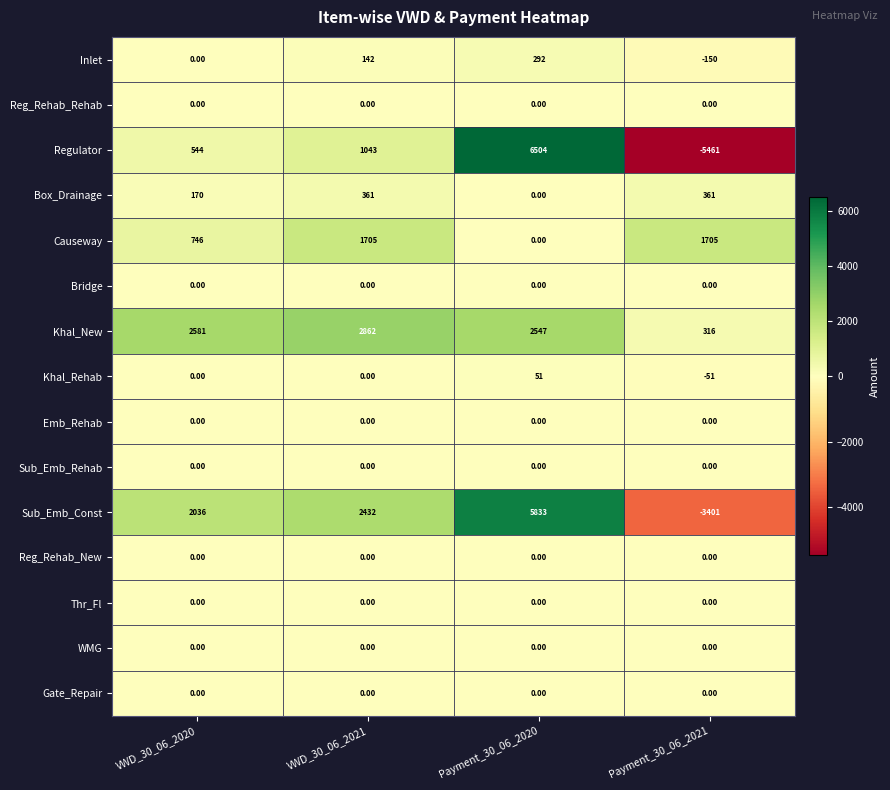

What is the greatest value displayed?

6504